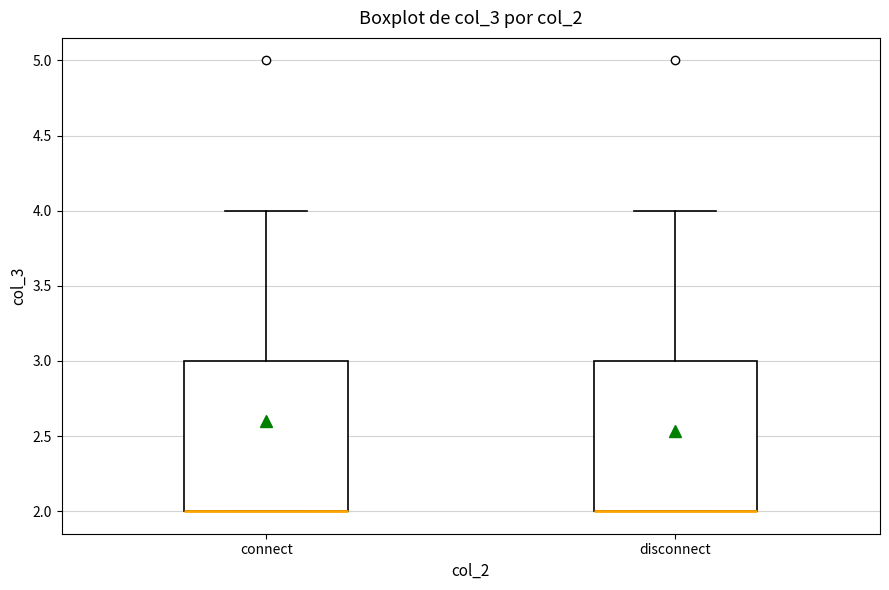

Reading left to right, read every box against the y-axis: the position of its median line, the range the box covers, and the ends of its whiskers. The values are not printed on the chart, so give them approximately, as read against the axis.

connect: median 2 (drawn on the box's lower edge), box 2 to 3, whiskers 2 to 4
disconnect: median 2 (drawn on the box's lower edge), box 2 to 3, whiskers 2 to 4